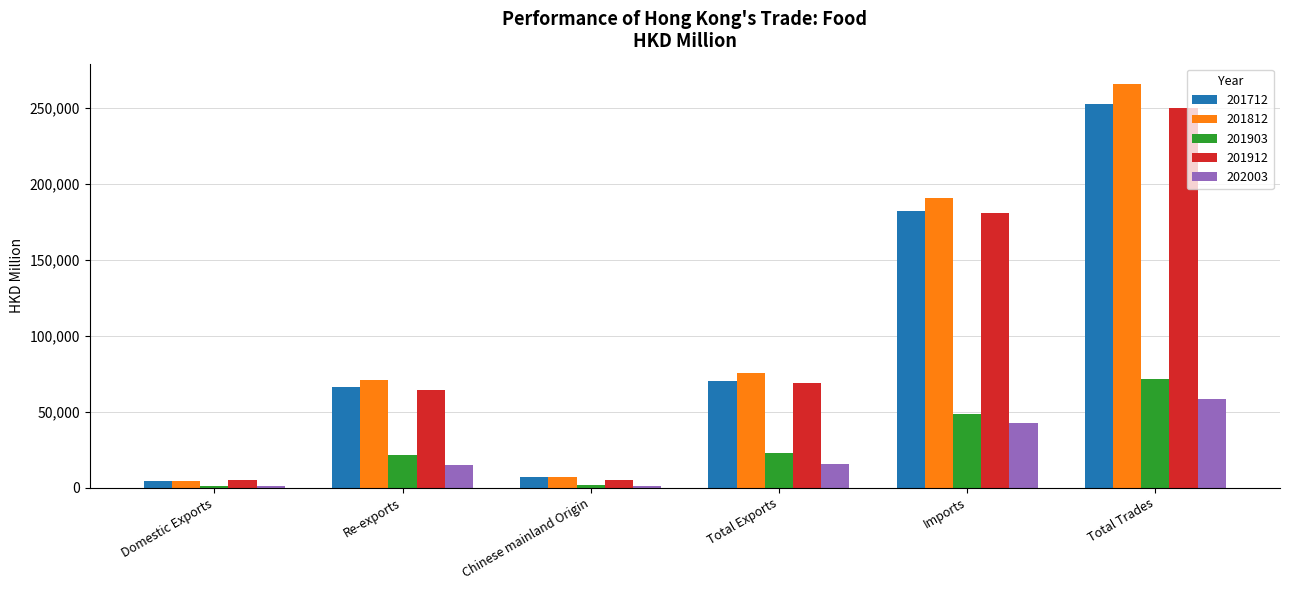

Between Re-exports and Imports, which series saw the biggest shift?

201812